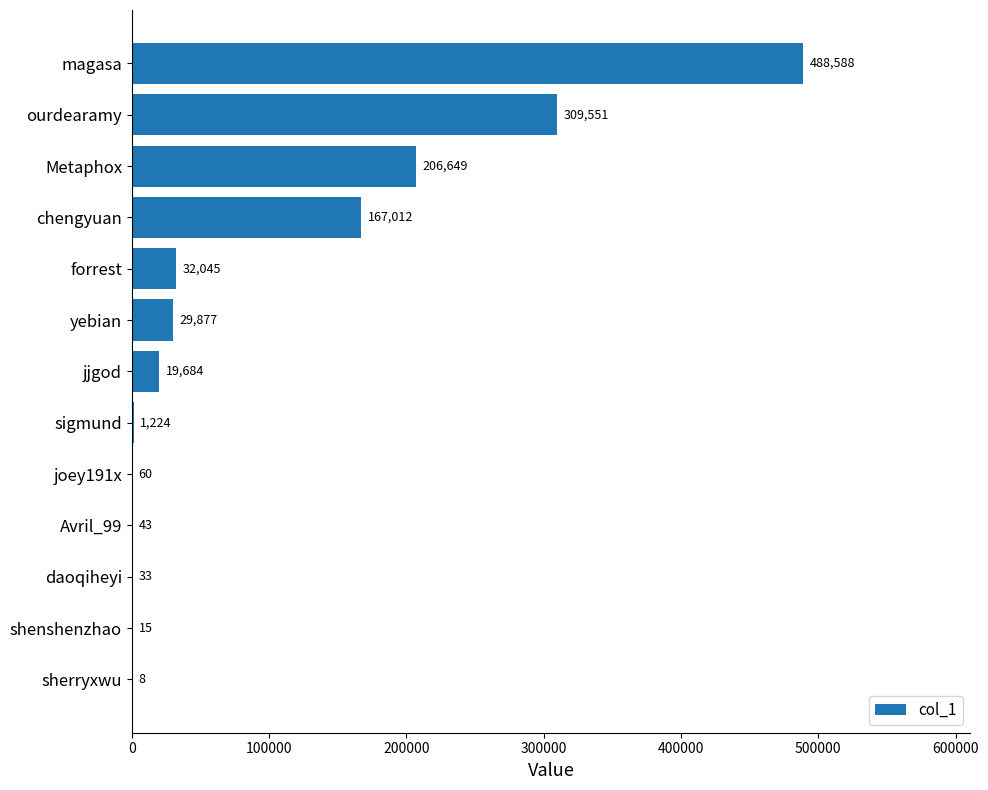

Reading top to bottom, what are all the values shown in this chart?

magasa=488588	ourdearamy=309551	Metaphox=206649	chengyuan=167012	forrest=32045	yebian=29877	jjgod=19684	sigmund=1224	joey191x=60	Avril_99=43	daoqiheyi=33	shenshenzhao=15	sherryxwu=8